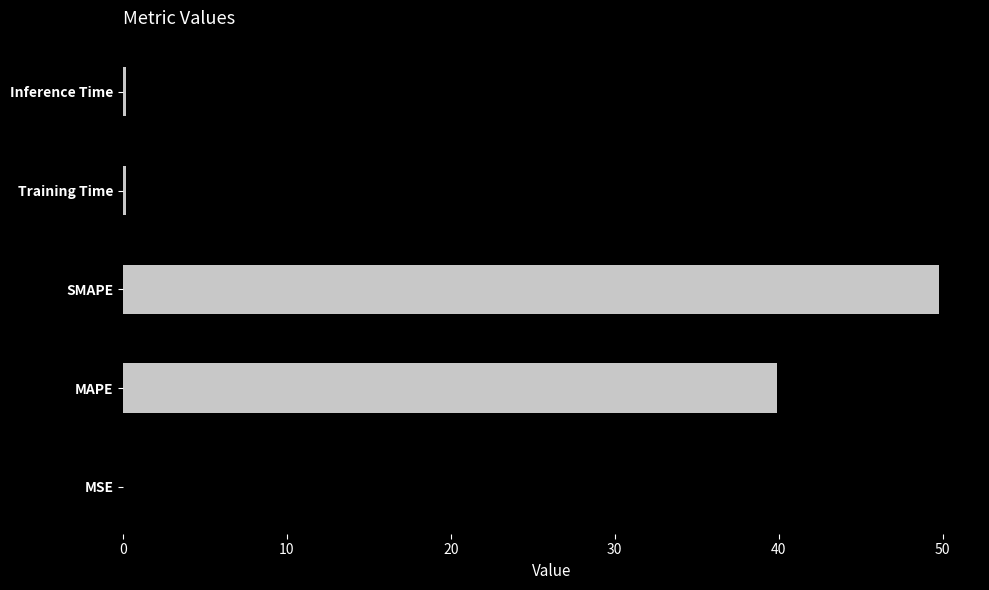

Which category has the highest value across all series?

SMAPE